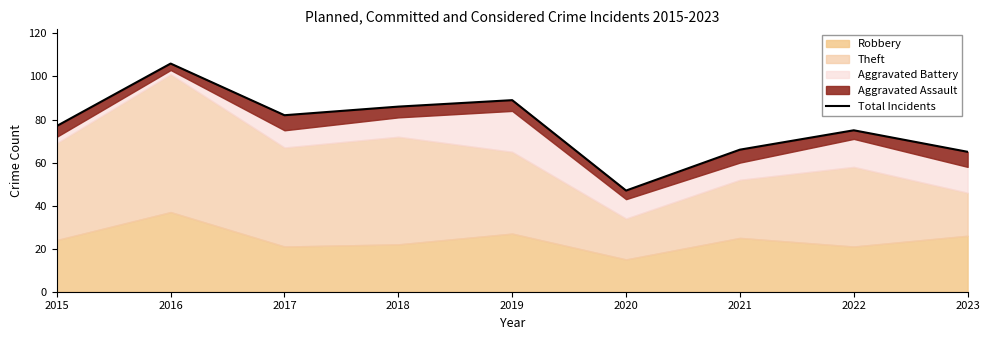

At which category does the chart reach its minimum across all series?

2020